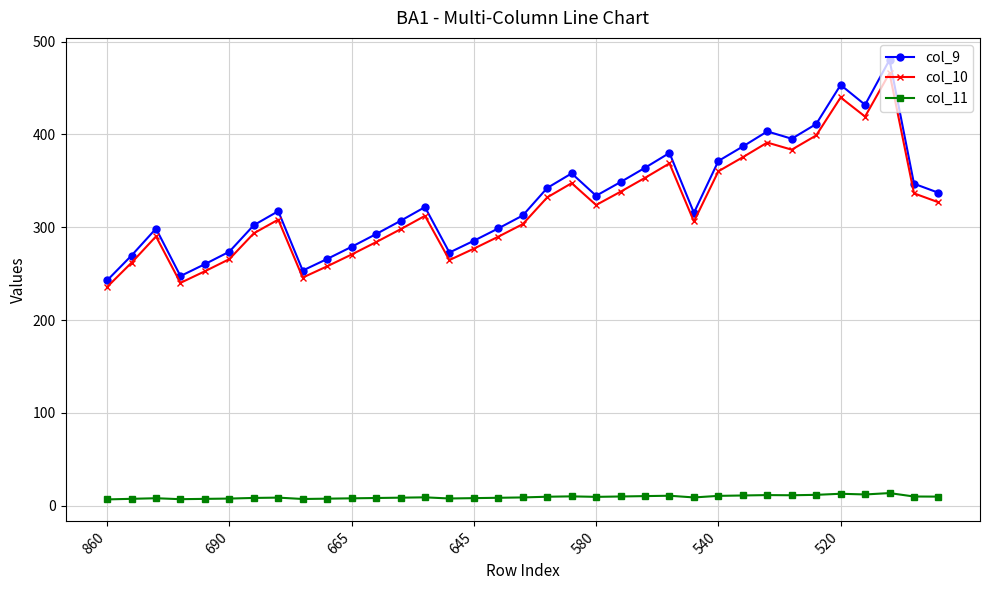

True or false: col_9 and col_11 intersect in this chart.

False